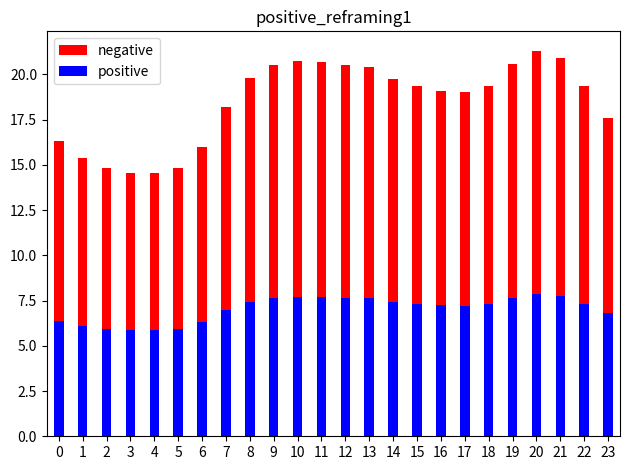

Read the positive value at 13.

7.6